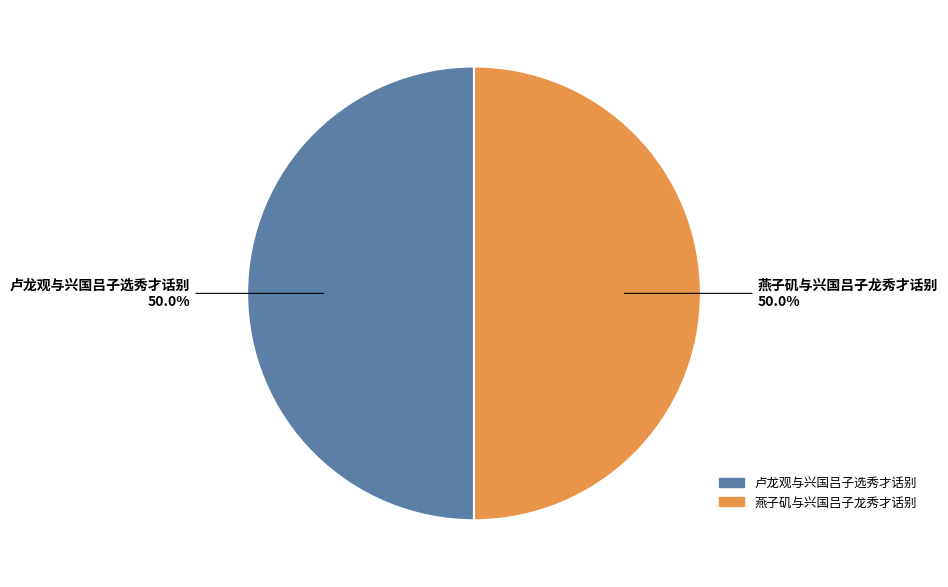

Count the number of slices in the pie.

2